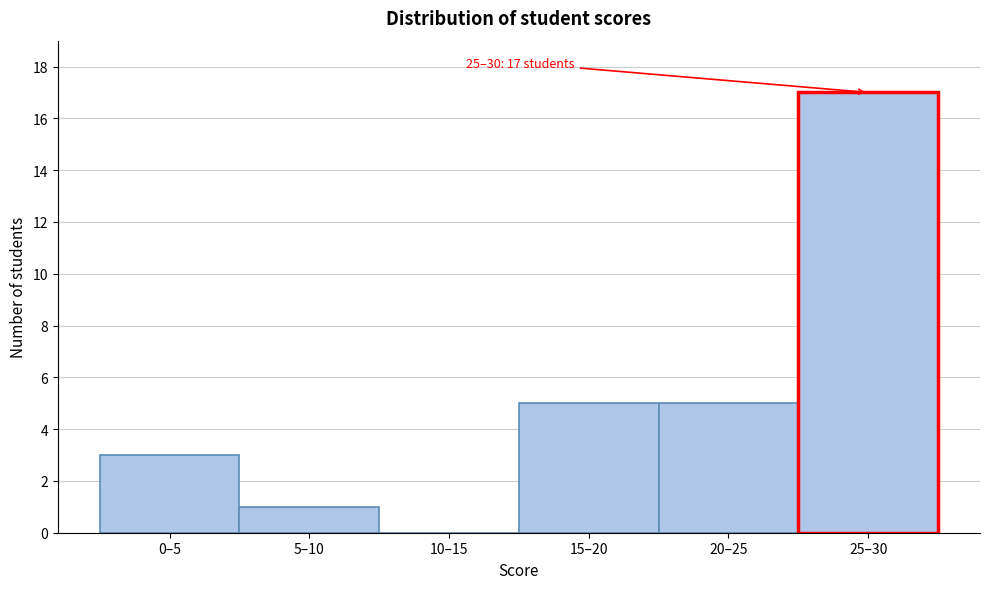

Reading left to right, transcribe all the data shown in this chart.

0–5=3	5–10=1	10–15=0	15–20=5	20–25=5	25–30=17